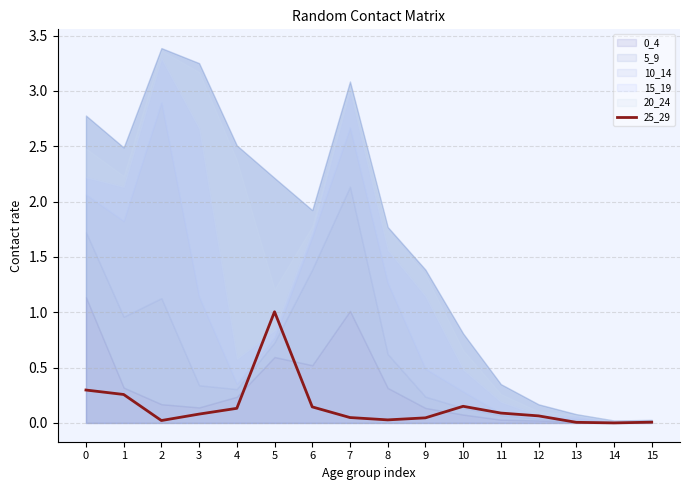

Count the number of data series in this chart.

1